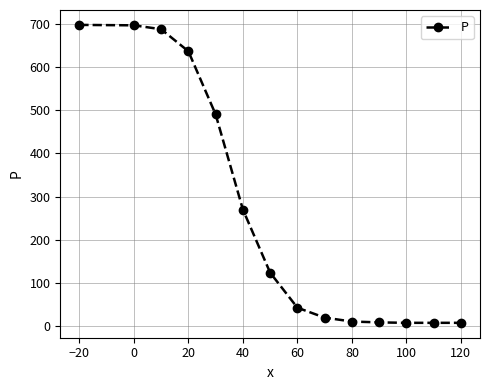

What is the maximum value shown in the chart?

697